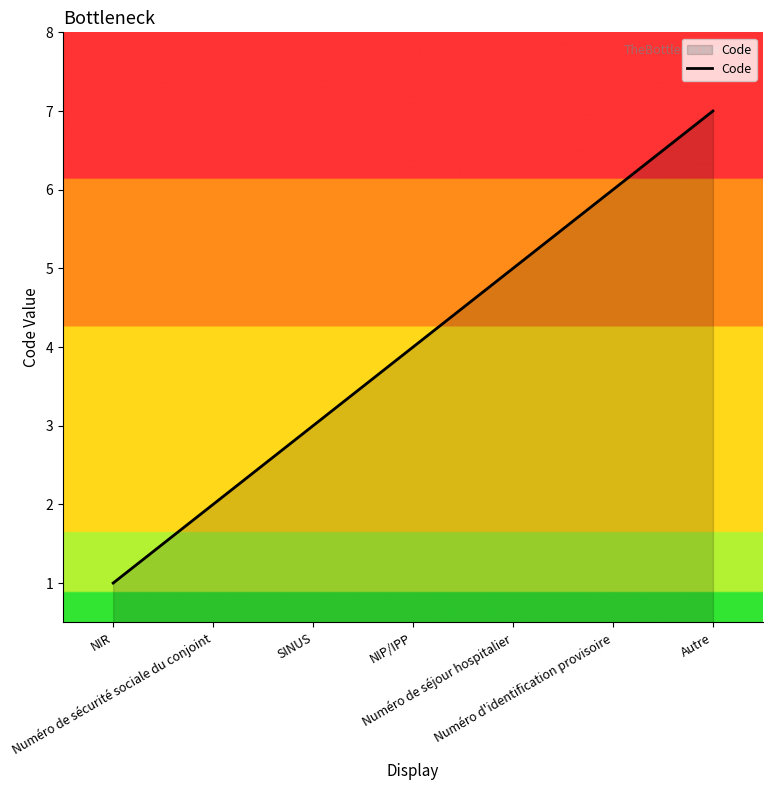

True or false: the data shows 4 at Numéro de sécurité sociale du conjoint.

False